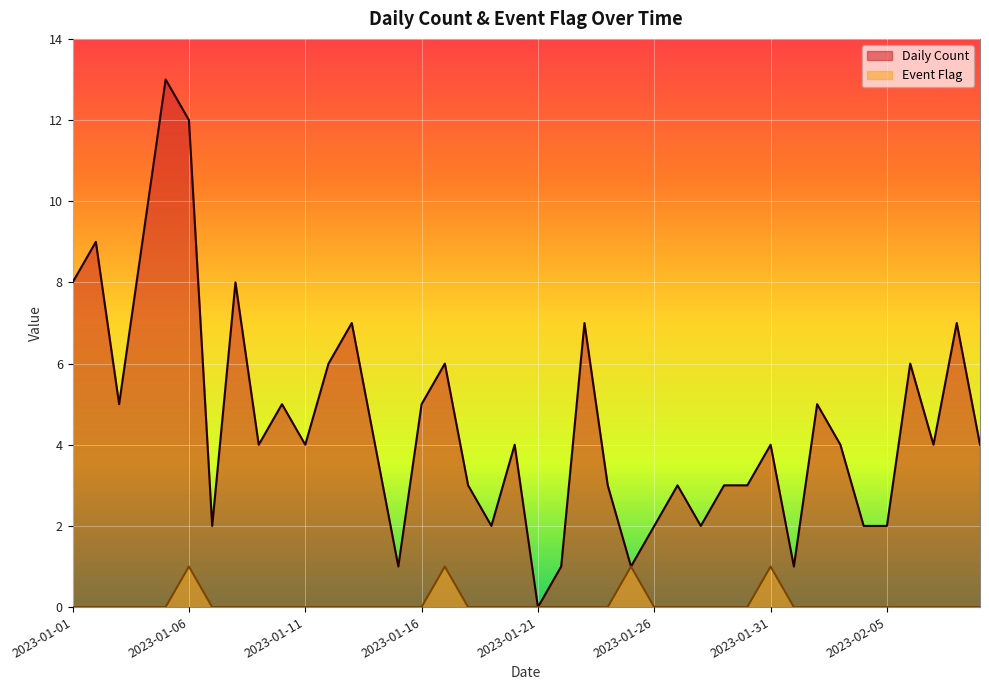

True or false: Daily Count has more than 2 points higher than both neighbors.

True